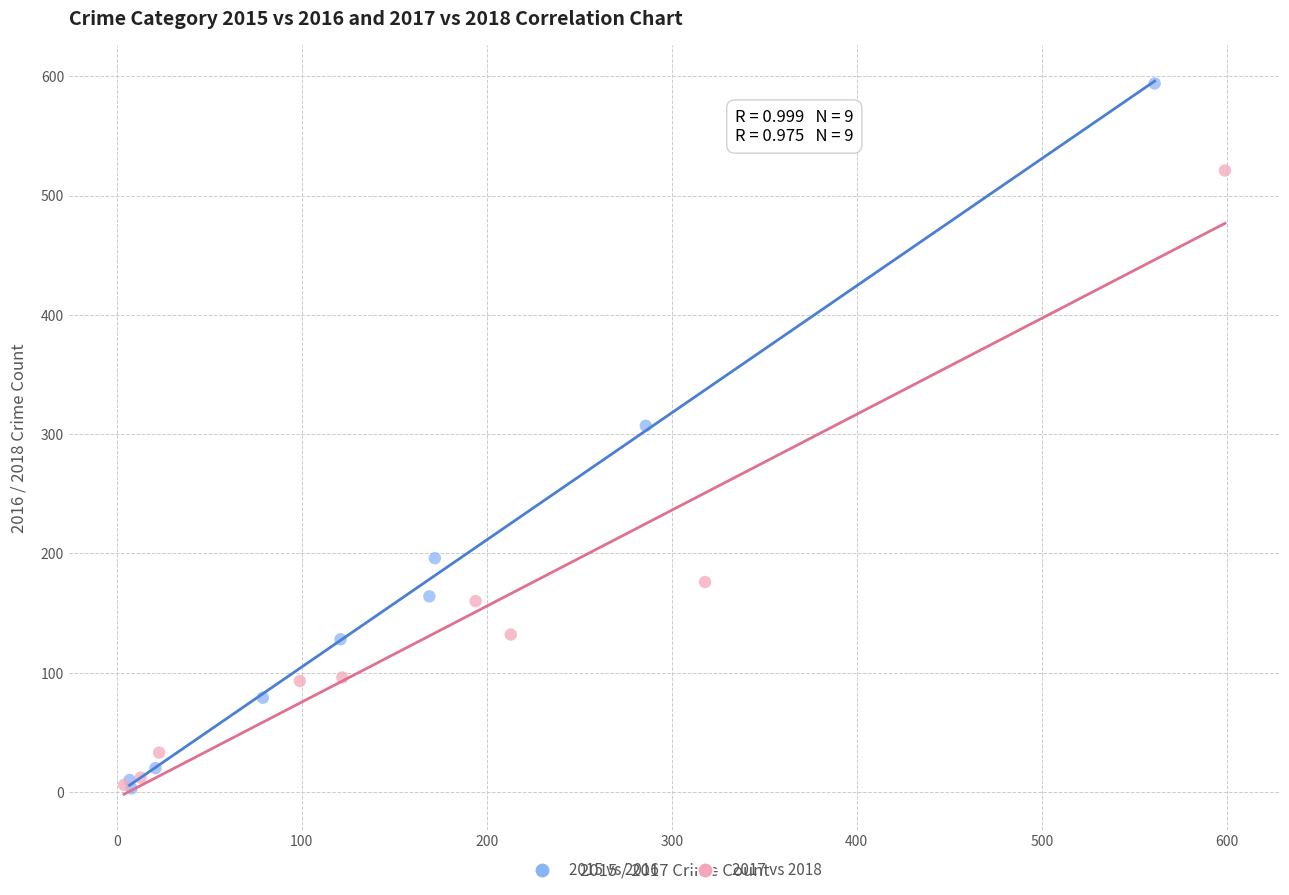

Which series has the widest spread of Y values?

2015 vs 2016